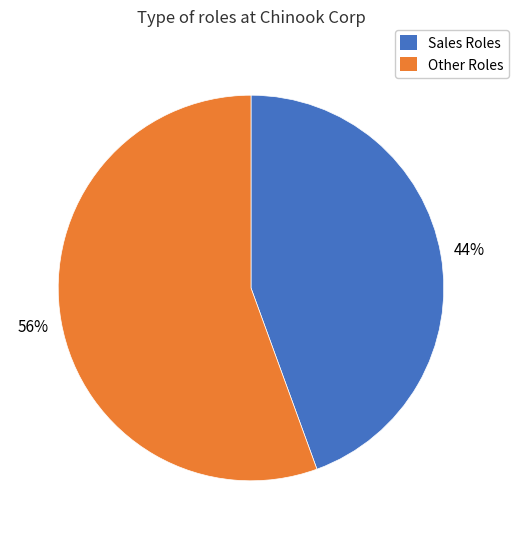

Is the sum of Other Roles and Sales Roles greater than half?

Yes